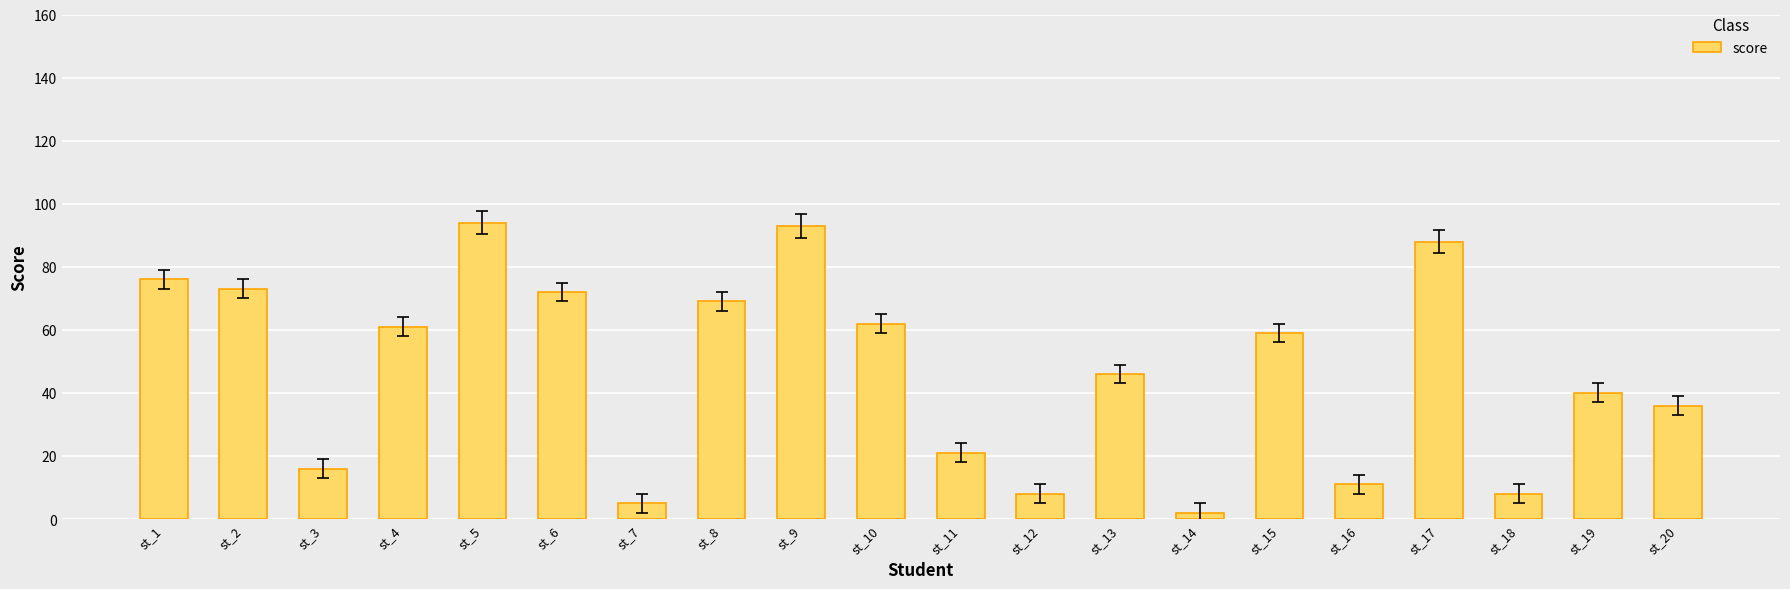

At which label is the value closest to 48?

st_13